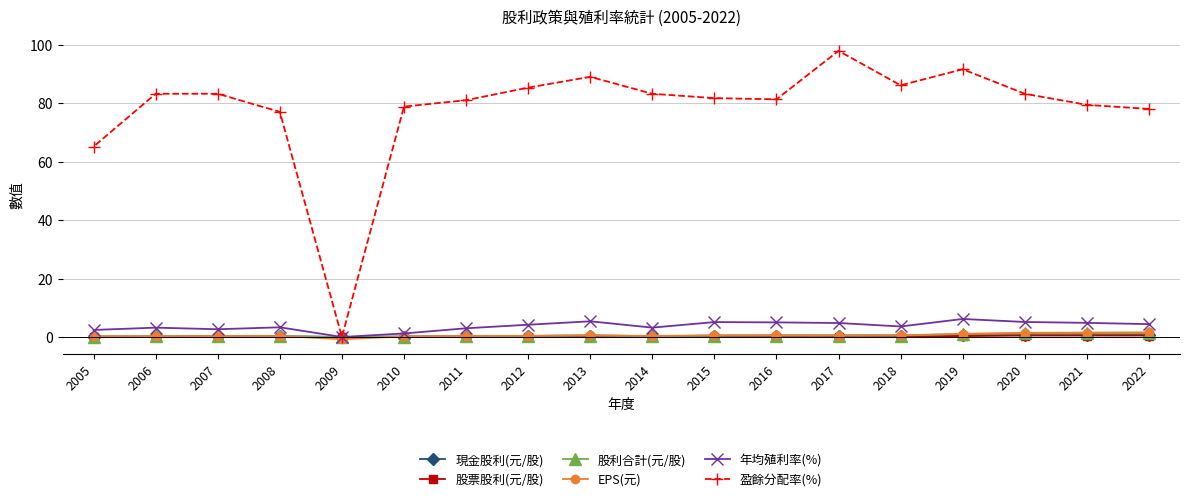

Does the chart have visible grid lines?

Yes